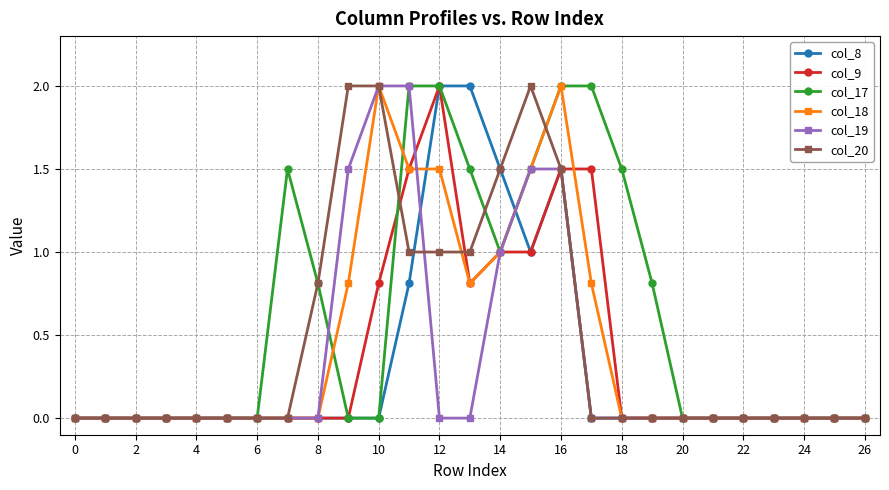

What is the maximum value for col_9?

2.0